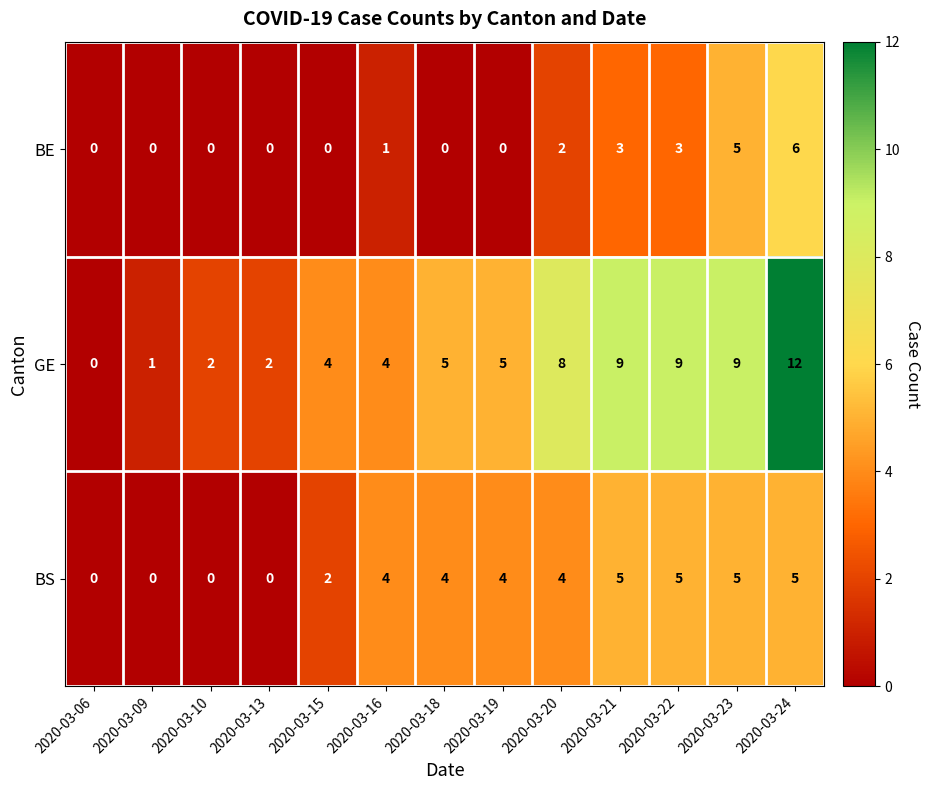

How many data points in BE are above 0?

6